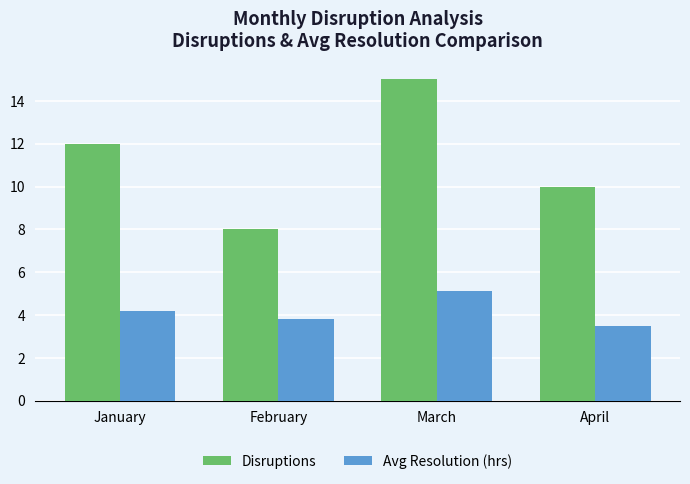

What is the minimum value for Avg Resolution (hrs)?

3.5